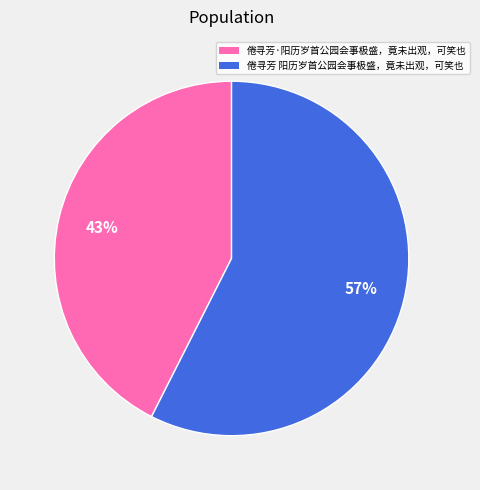

Which has a higher value, 倦寻芳·阳历岁首公园会事极盛，竟未出观，可笑也 or 倦寻芳 阳历岁首公园会事极盛，竟未出观，可笑也?

倦寻芳 阳历岁首公园会事极盛，竟未出观，可笑也